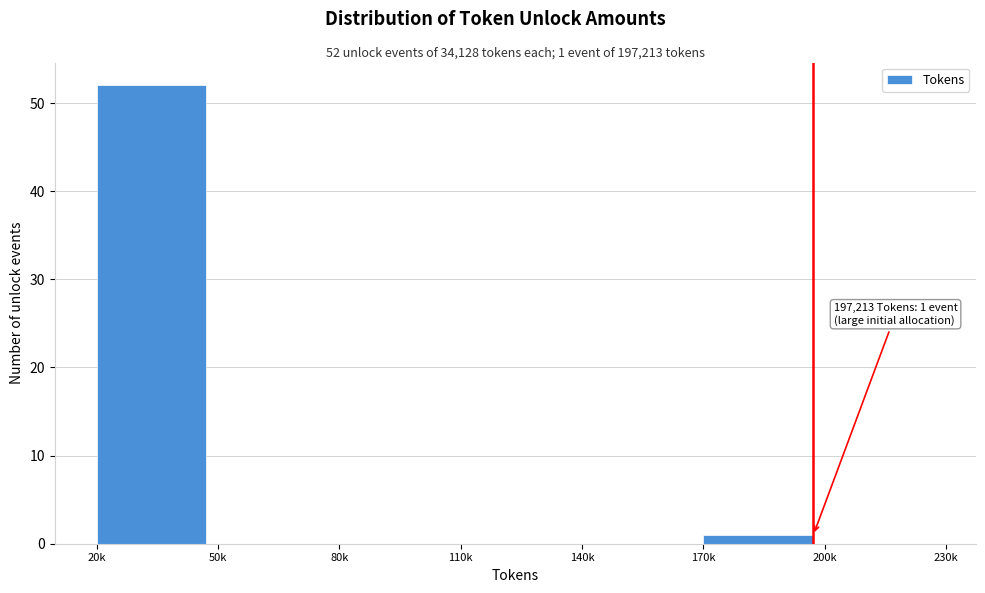

Reading left to right, extract all data points from this chart.

20k=52	50k=0	80k=0	110k=0	140k=0	170k=1	200k=0